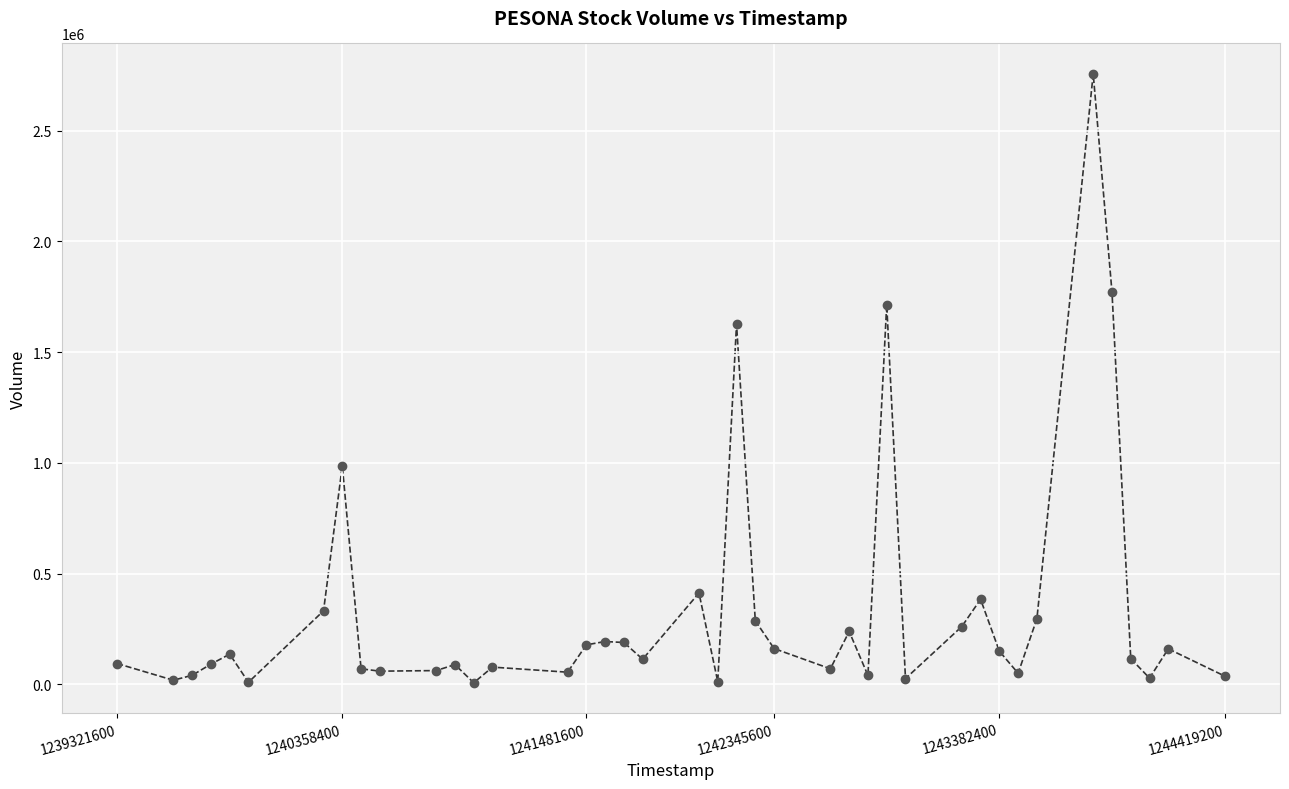

What Y value in the scatter plot is closest to 1381790?

1626160